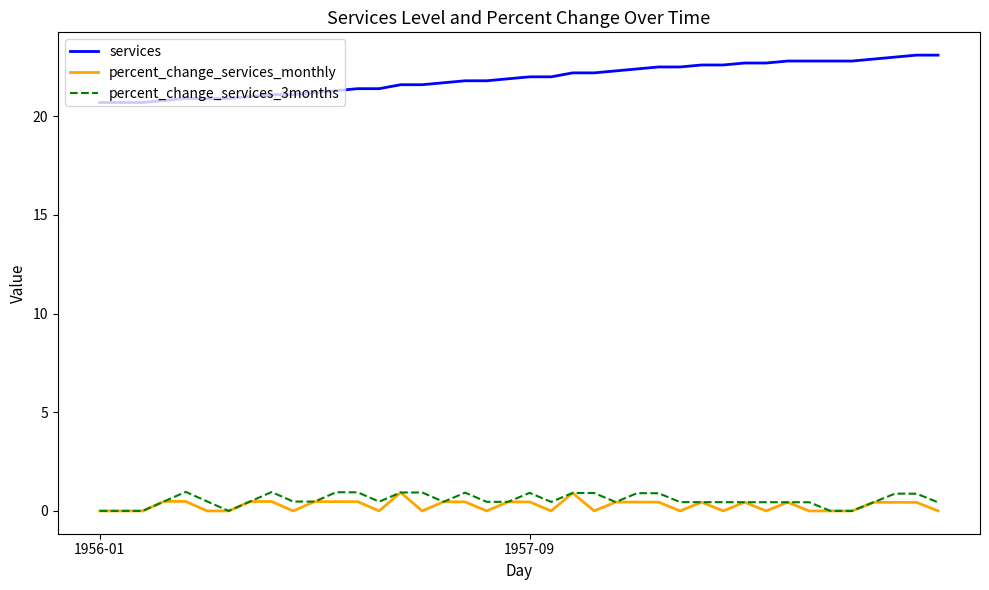

True or false: percent_change_services_3months and services intersect in this chart.

False